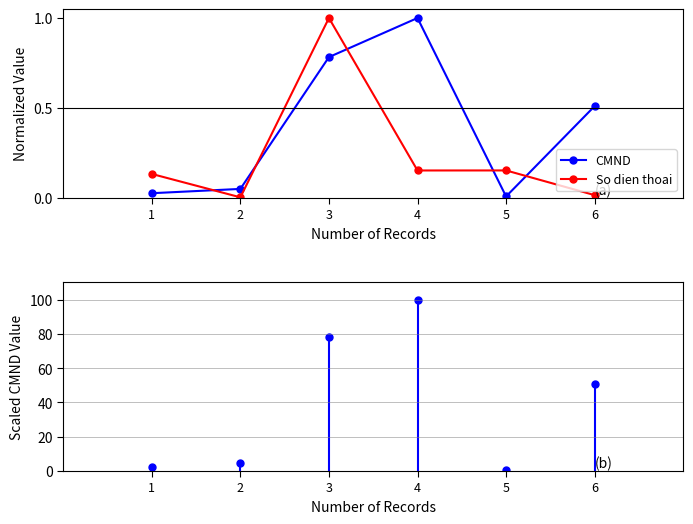

At which category is the sum across all series the highest?

3